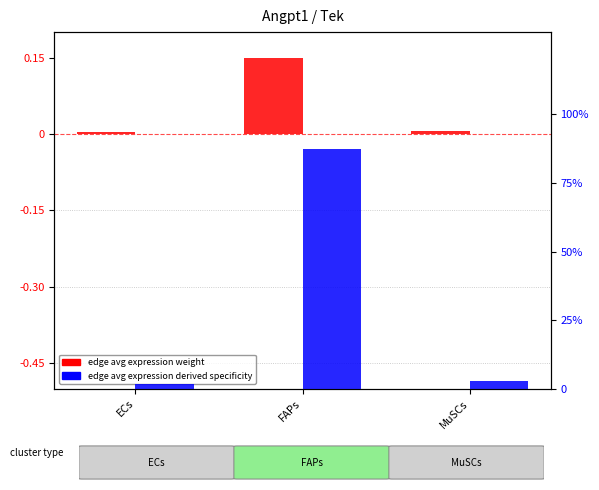

Which label corresponds to the largest value in the chart?

FAPs